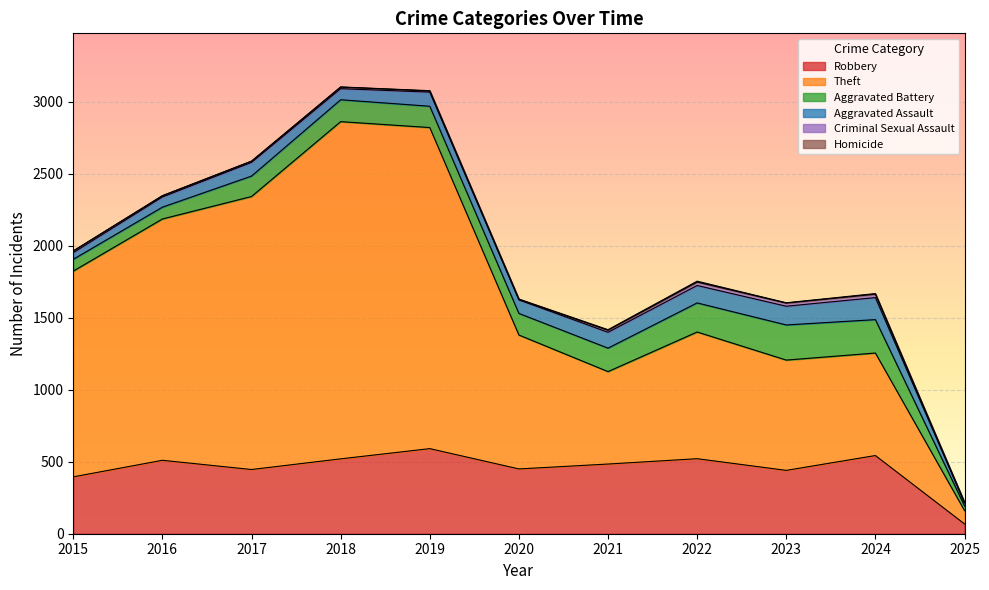

What is the value of the Robbery point at the 6th from the left?

450